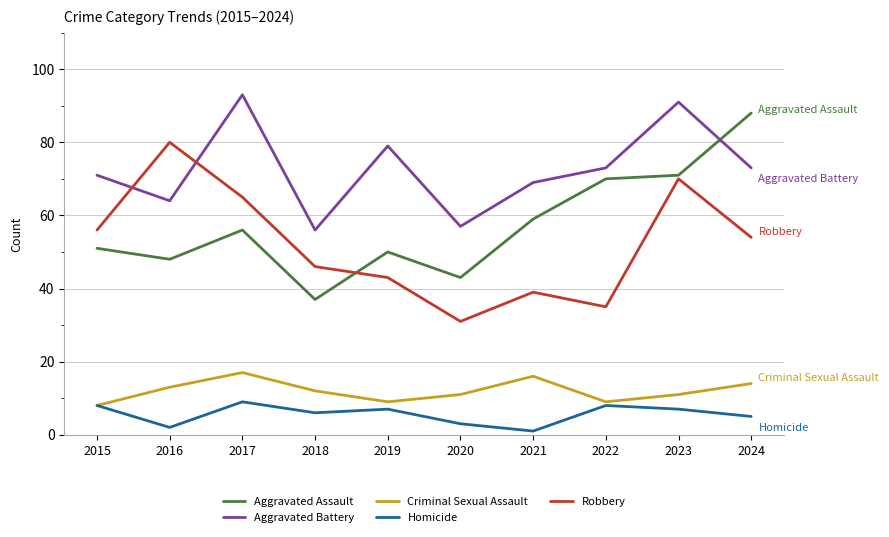

Between 2016 and 2021, which series saw the biggest shift?

Robbery